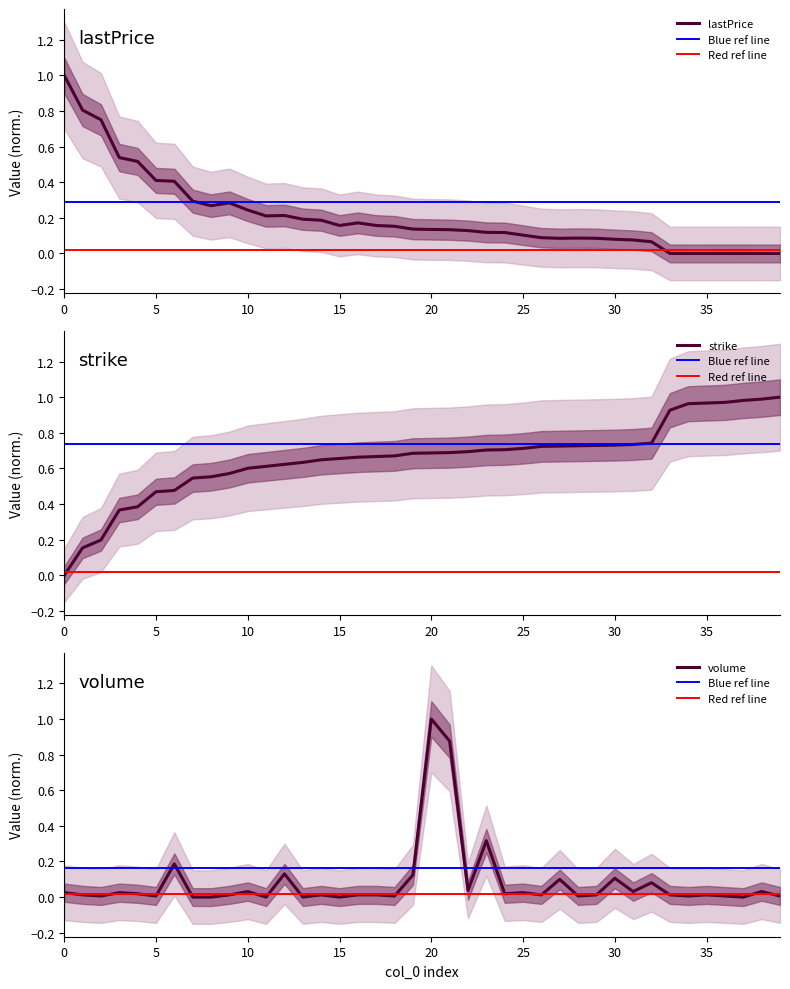

How many lines are shown in the chart?

3